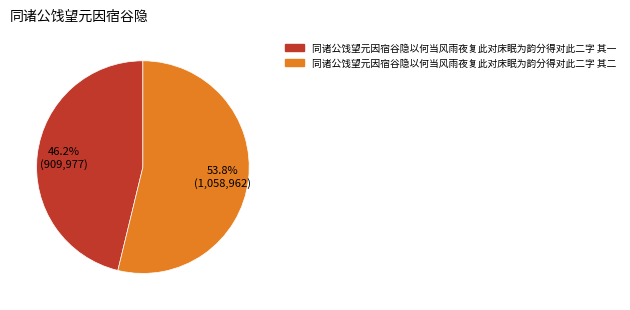

Which has a higher value, 同诸公饯望元因宿谷隐以何当风雨夜复此对床眠为韵分得对此二字 其二 or 同诸公饯望元因宿谷隐以何当风雨夜复此对床眠为韵分得对此二字 其一?

同诸公饯望元因宿谷隐以何当风雨夜复此对床眠为韵分得对此二字 其二